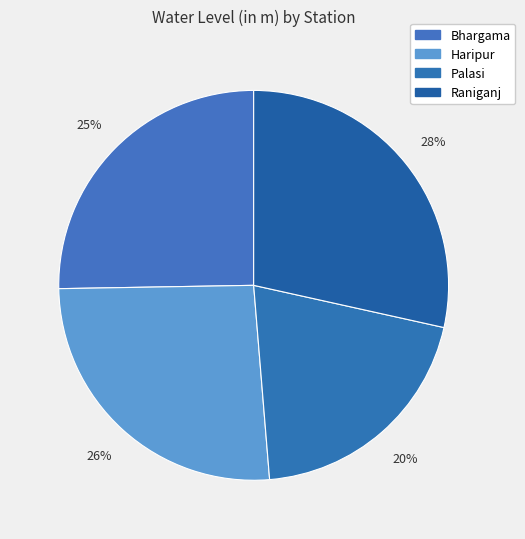

Count the number of slices in the pie.

4